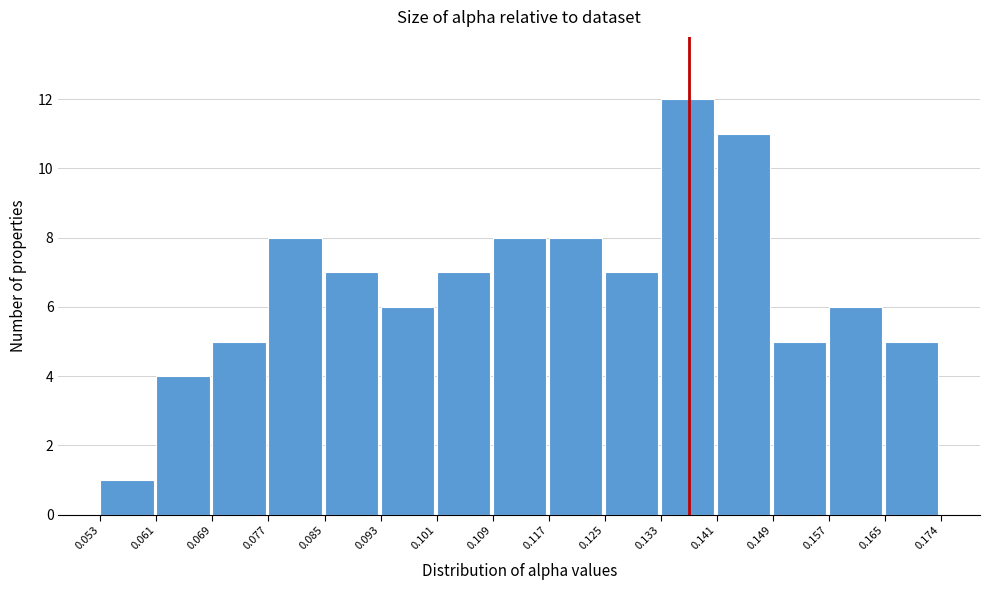

What is the height of the bar covering 0.085 to 0.093 on the x-axis? The values are not printed on the chart, so give them approximately, as read against the axis.

7